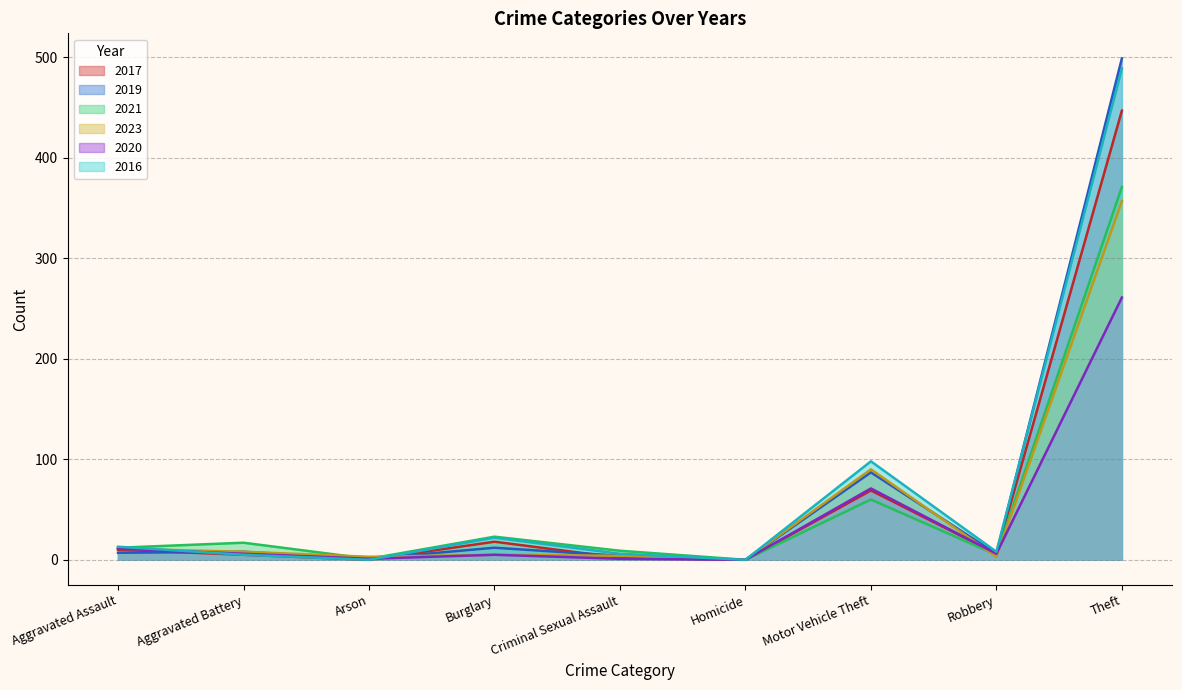

What is the difference between the highest and lowest values at Robbery?

5